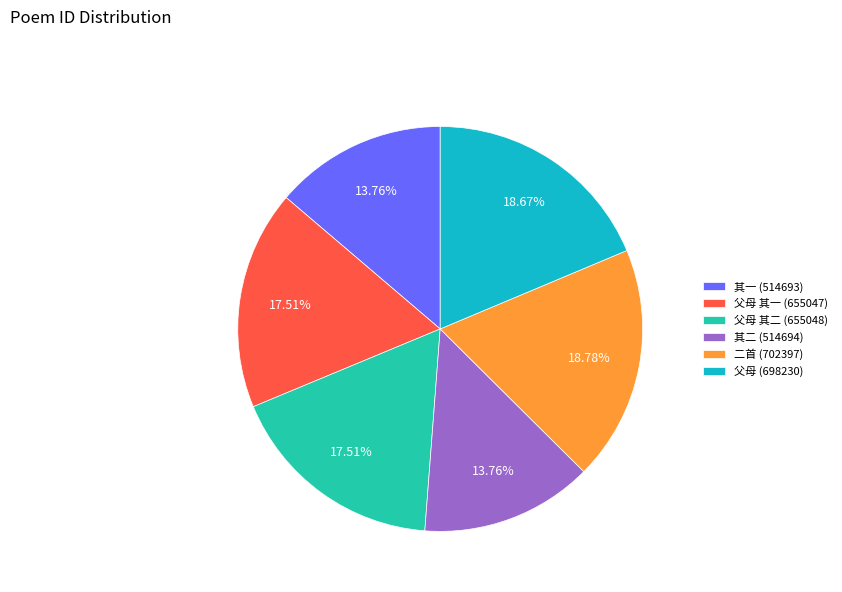

Is there a majority slice in this chart?

No